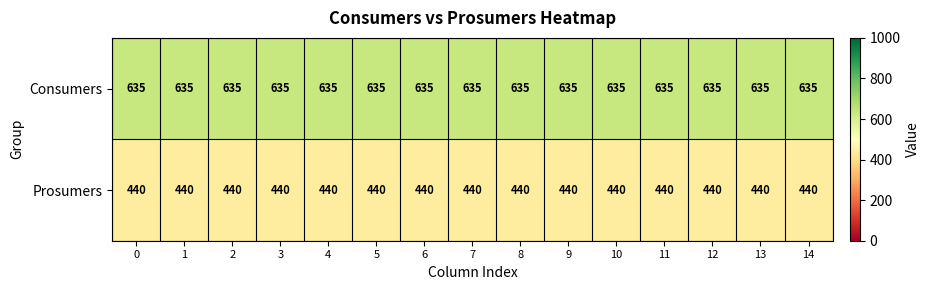

What is the highest value of the Prosumers series?

440